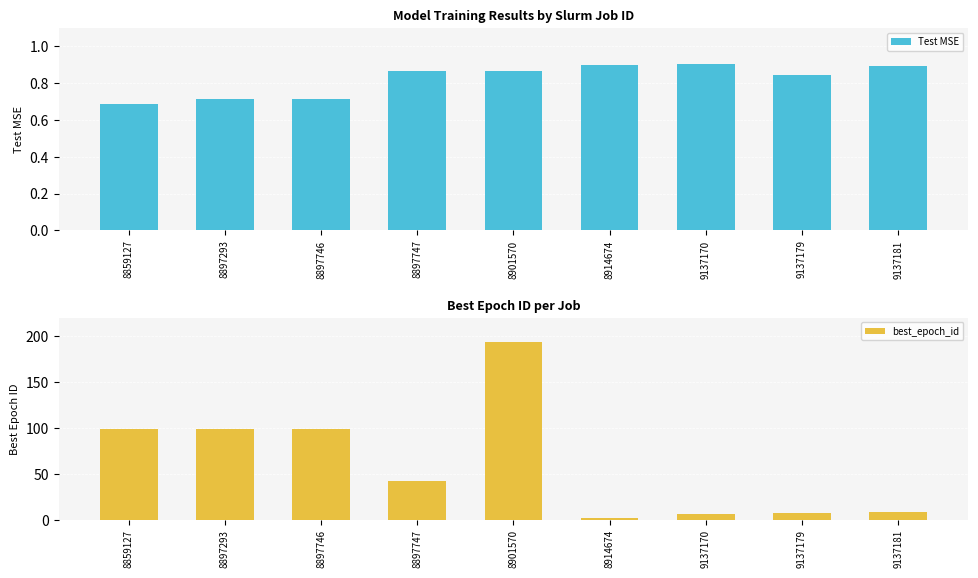

Are the bars grouped side by side (vs. stacked)?

Yes